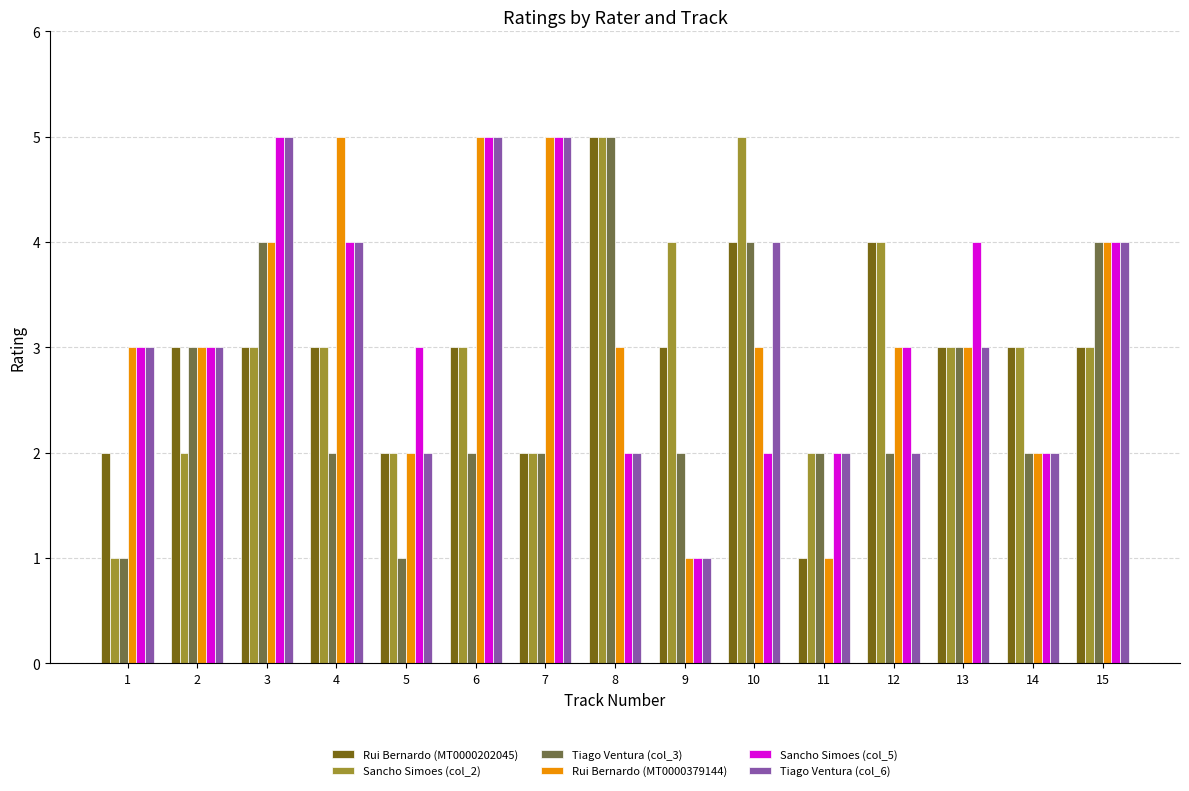

What is the maximum value shown in the chart?

5